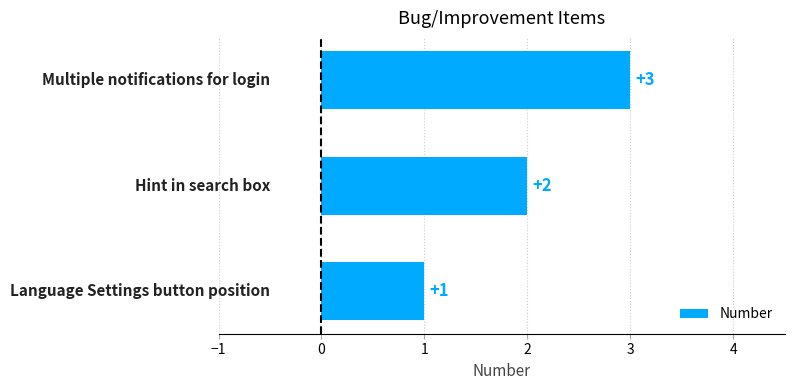

What is the sum of all values?

6